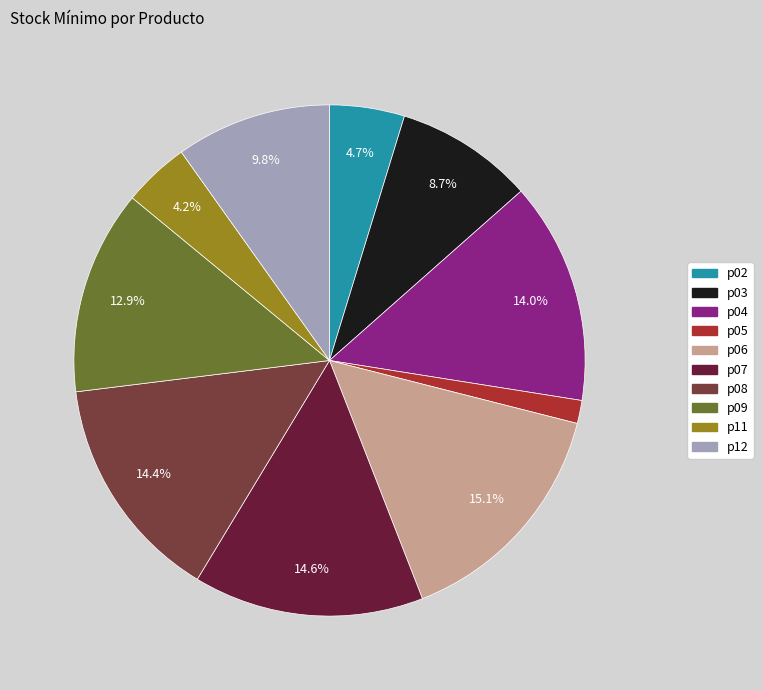

Approximately how many times larger is the value at p02 compared to p06?

0.3